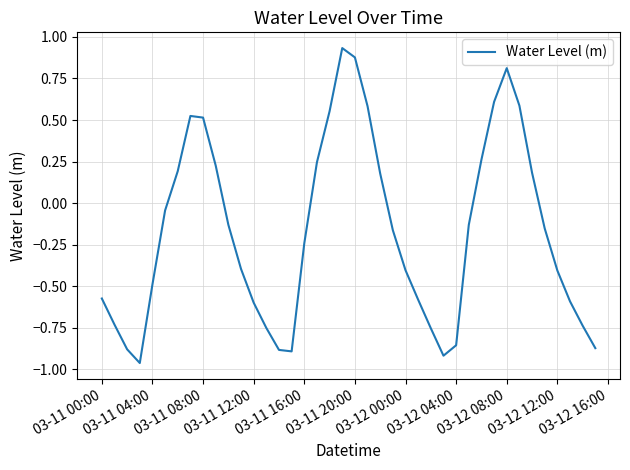

What is the difference between the maximum and minimum values?

1.9